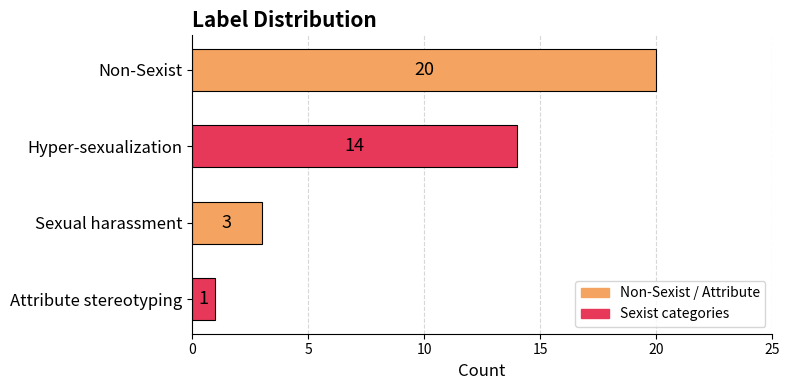

Where is the data nearest to the value 10?

Hyper-sexualization